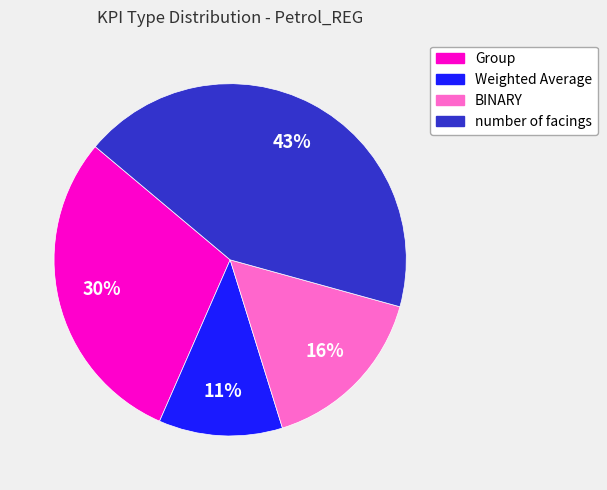

Which slice is the smallest?

Weighted Average